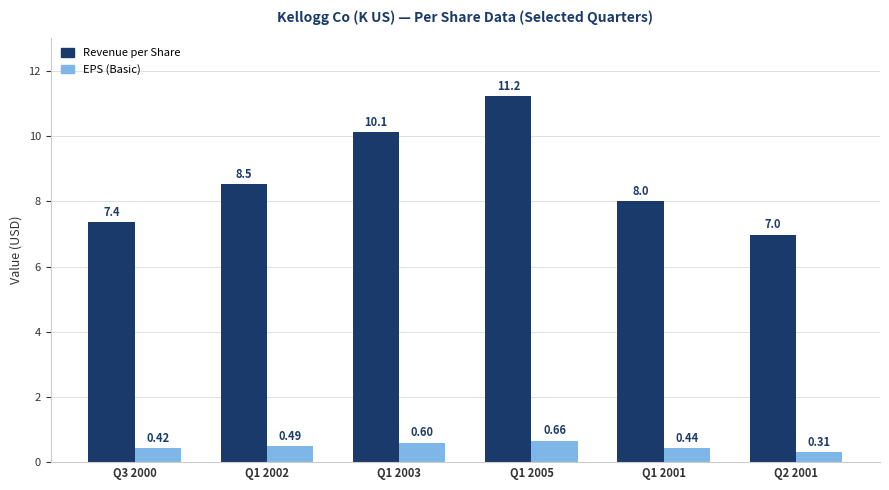

Rank the categories by Revenue per Share value from highest to lowest.

Q1 2005, Q1 2003, Q1 2002, Q1 2001, Q3 2000, Q2 2001